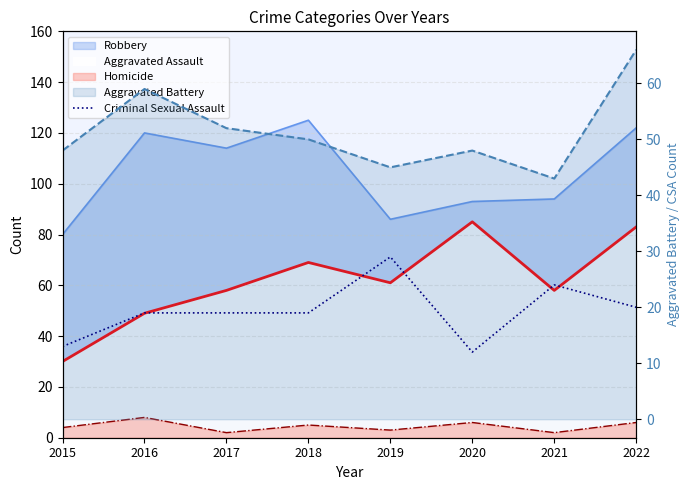

Rank the categories by value from lowest to highest.

2020, 2015, 2016, 2017, 2018, 2022, 2021, 2019